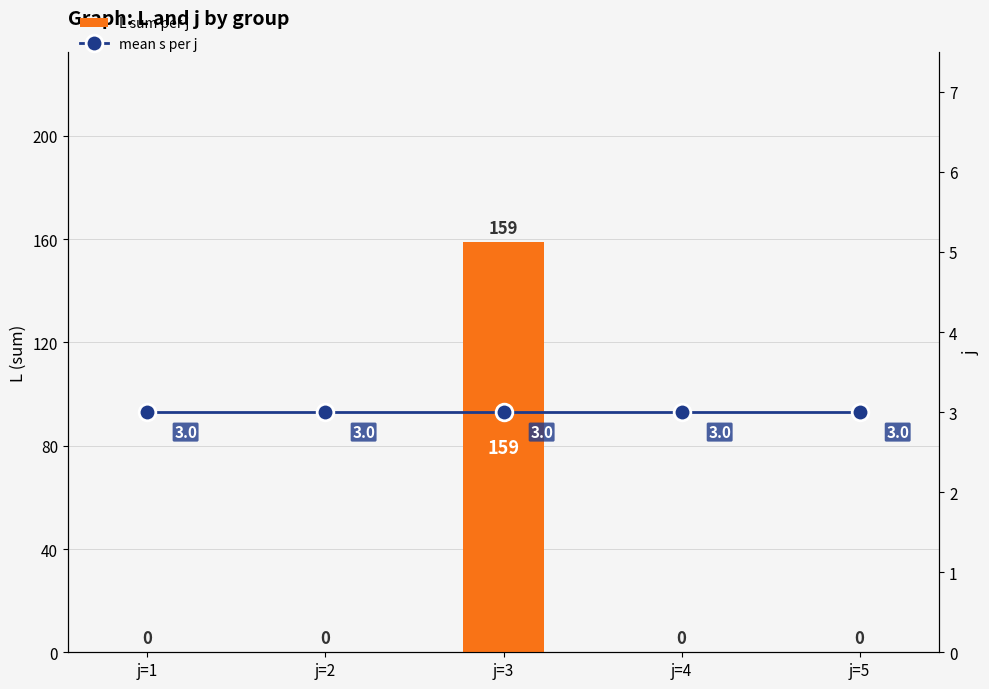

What is the maximum value shown in the chart?

159